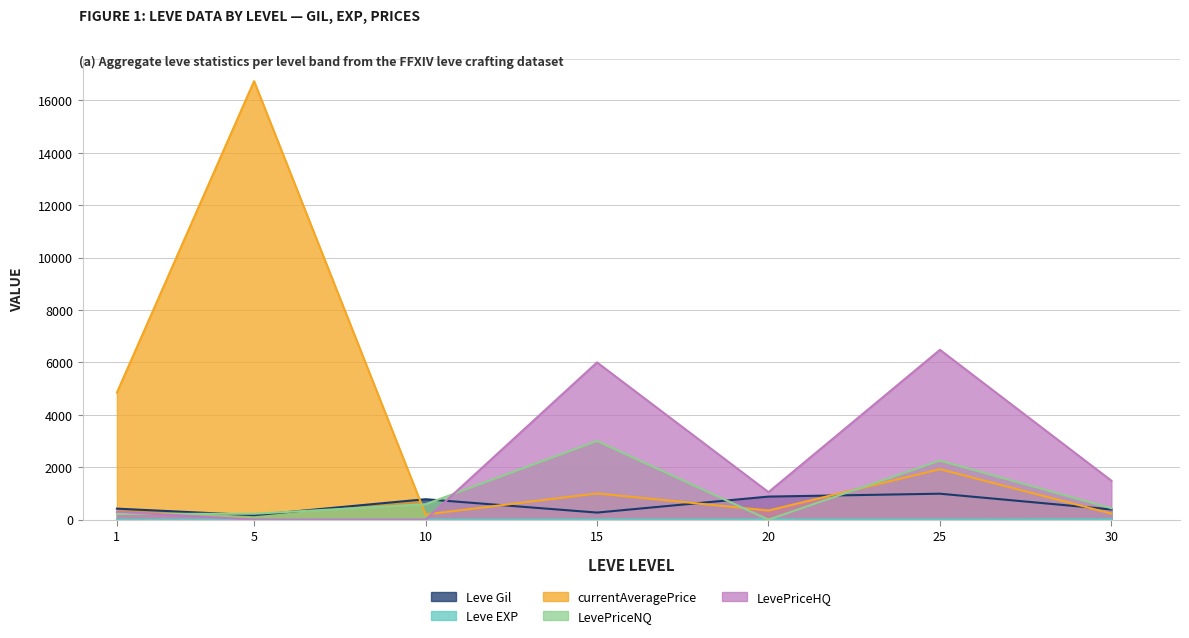

Between which two adjacent categories do Leve Gil and currentAveragePrice first intersect?

5 and 10